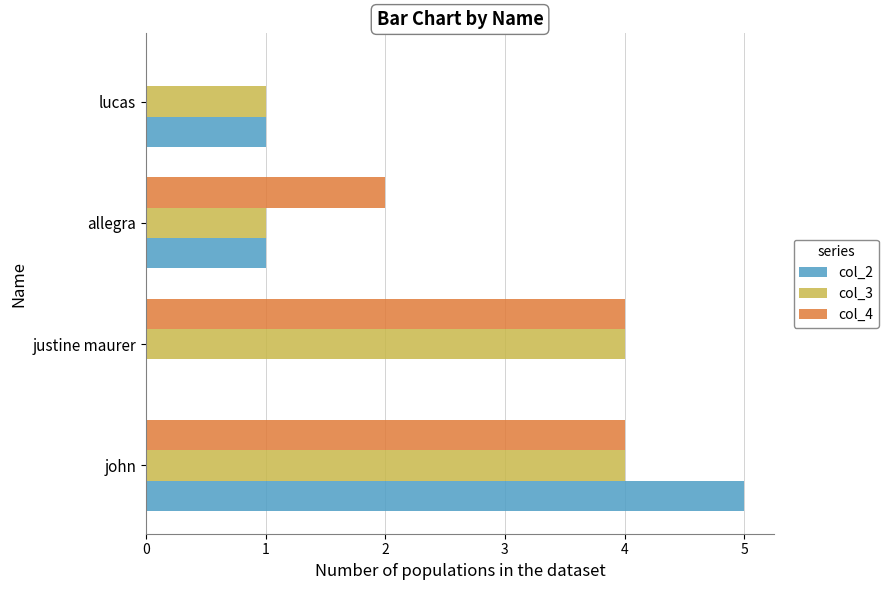

What is the maximum value shown in the chart?

5